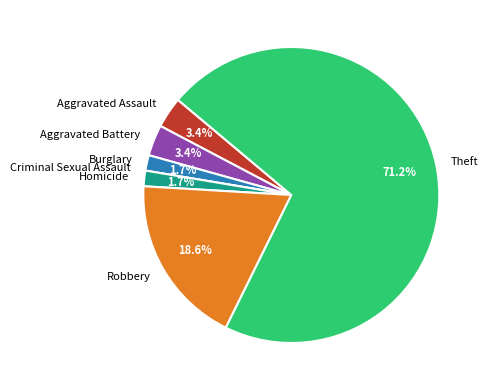

To the nearest percent, what percentage of the pie is Burglary?

2%